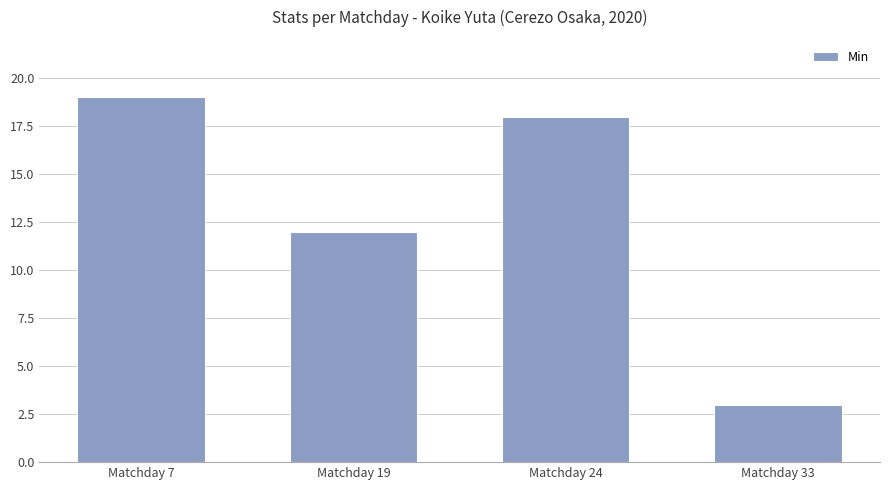

At which label does the data first exceed 18?

Matchday 7